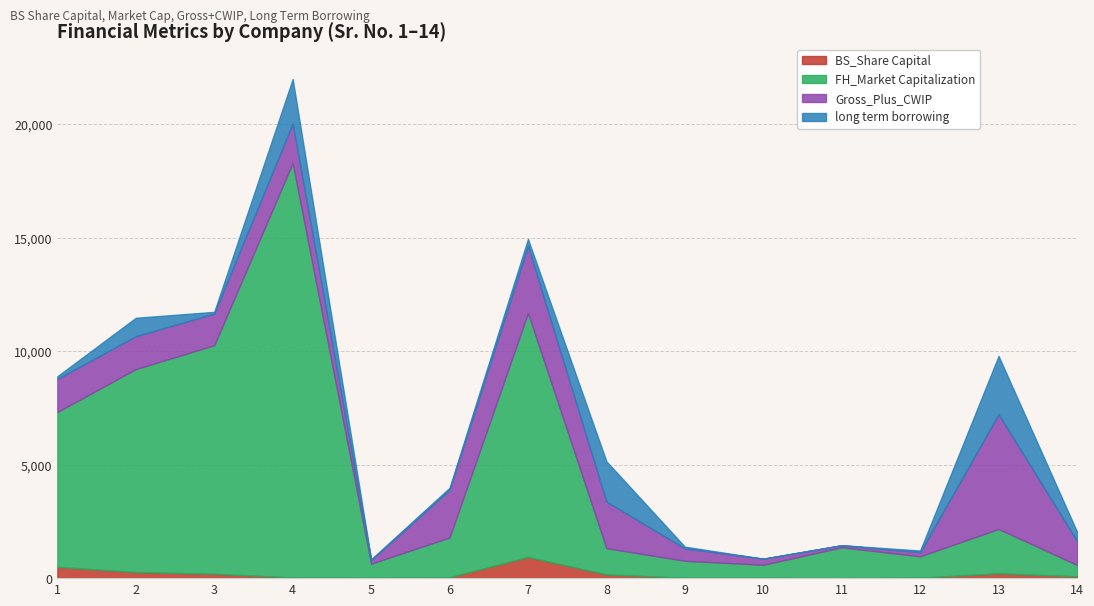

Is it true that BS_Share Capital equals 22.9 at 12?

True